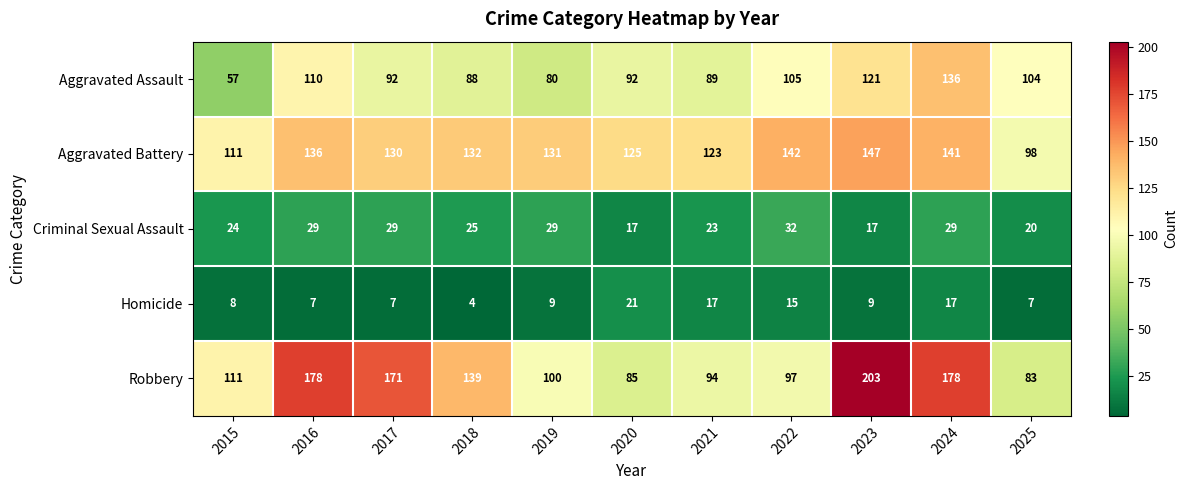

What is the smallest value displayed?

4